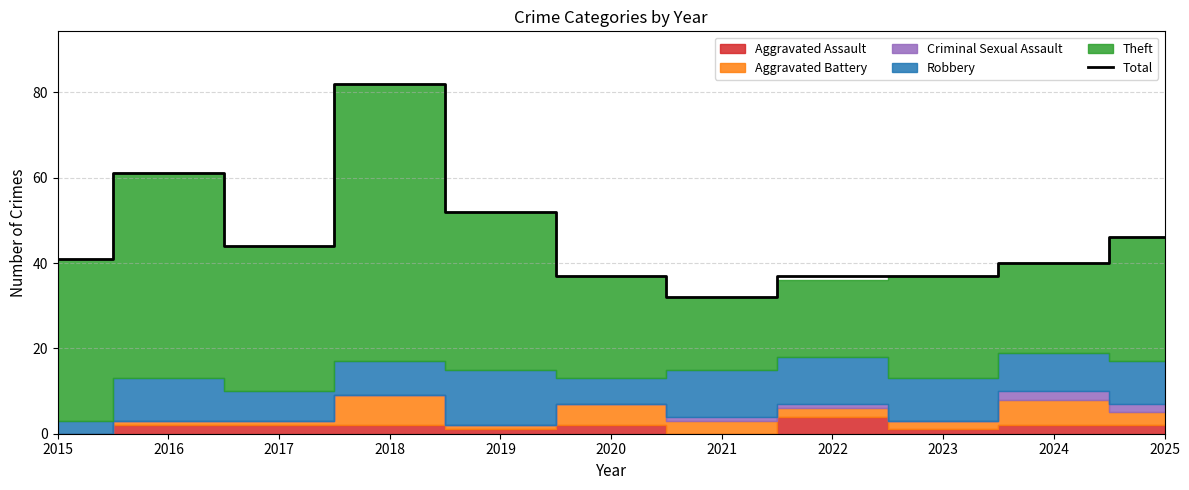

How many data points are above 41?

5